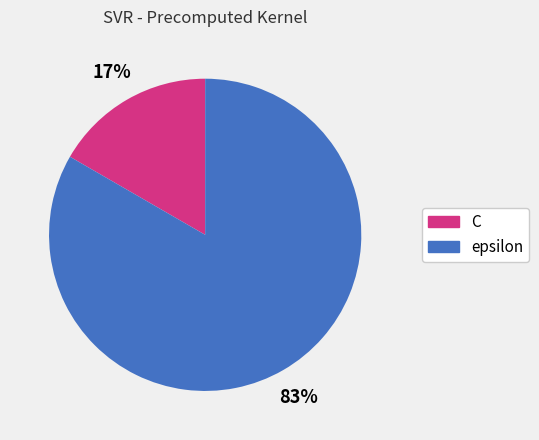

Between epsilon and C, which is larger?

epsilon